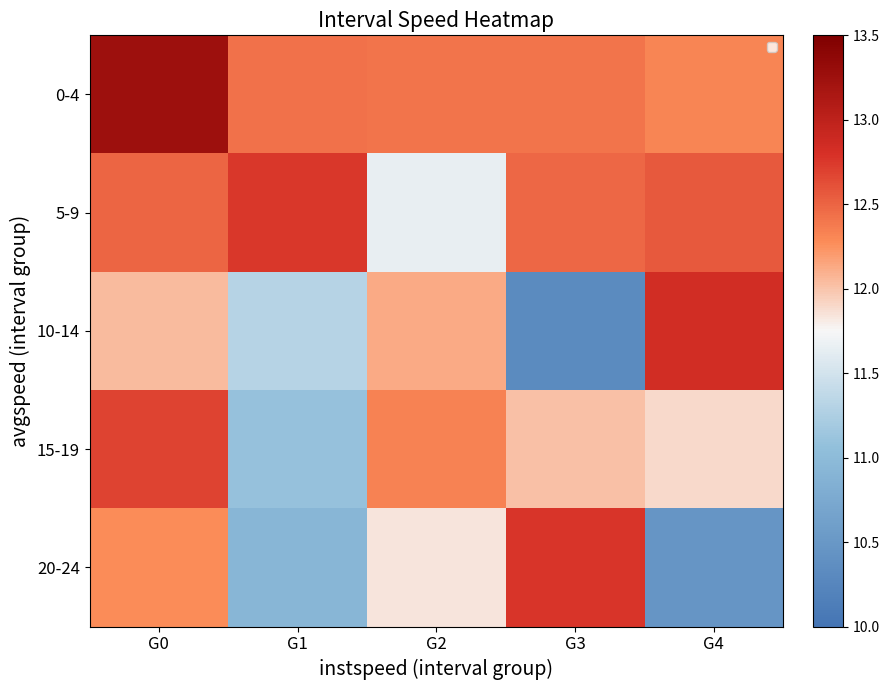

At which category is the sum across all series the highest?

G0